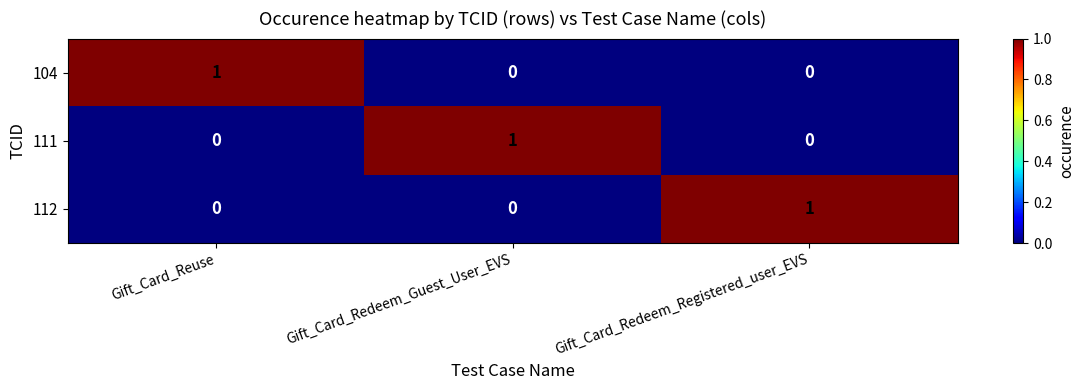

The value of 112 at Gift_Card_Reuse is 0. True or false?

True